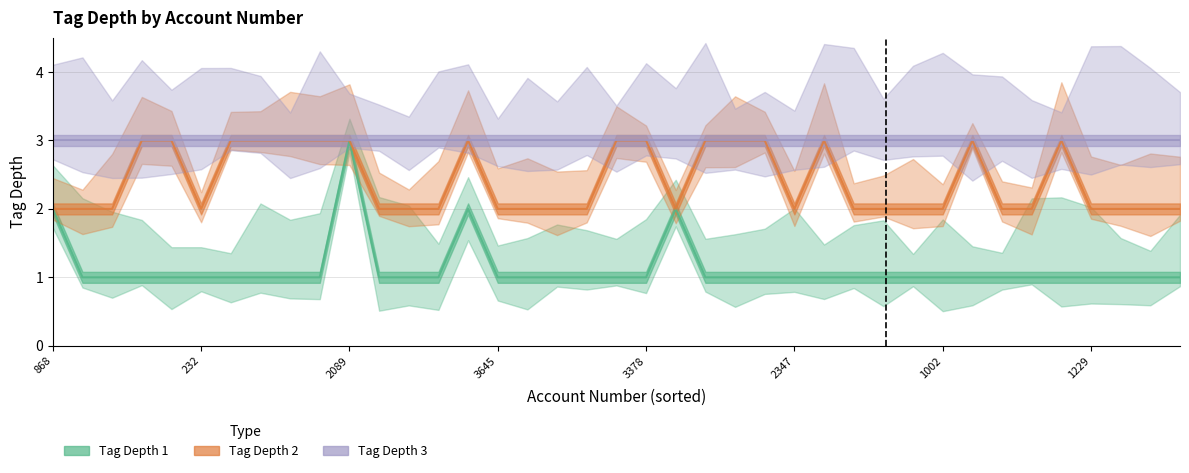

True or false: Tag Depth 3 and Tag Depth 1 cross at least once.

False